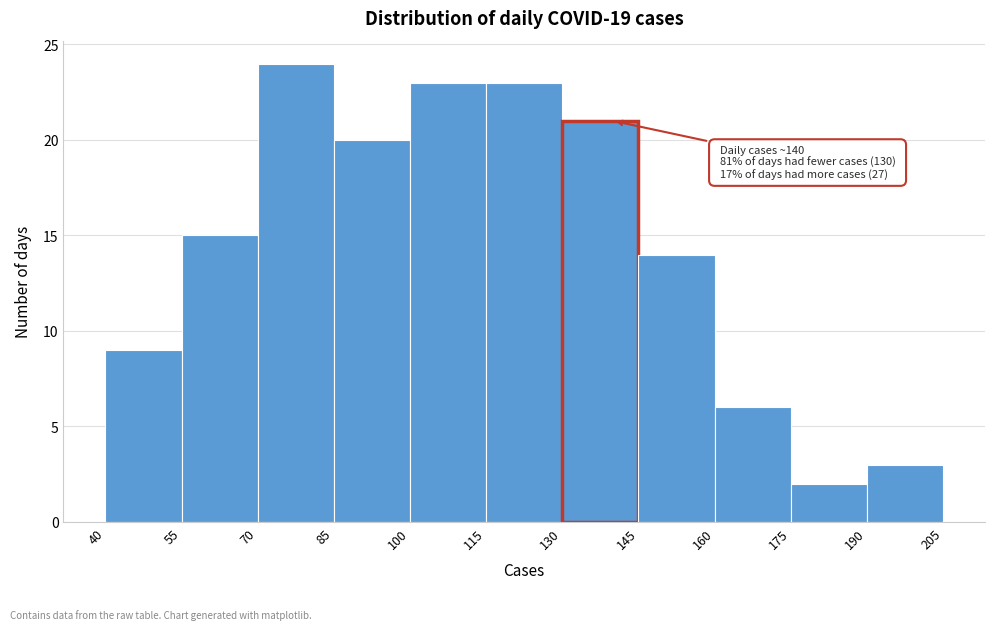

Which range on the x-axis has the tallest bar?

70 to 85